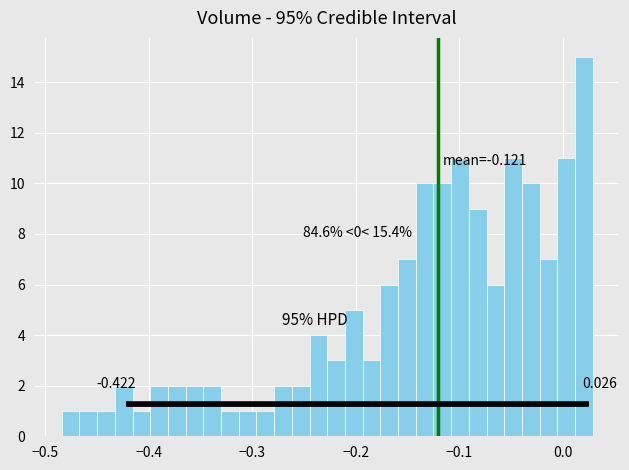

Around what value on the x-axis is the tallest bar? Give the approximate position of its centre, as read against the axis.

0.02